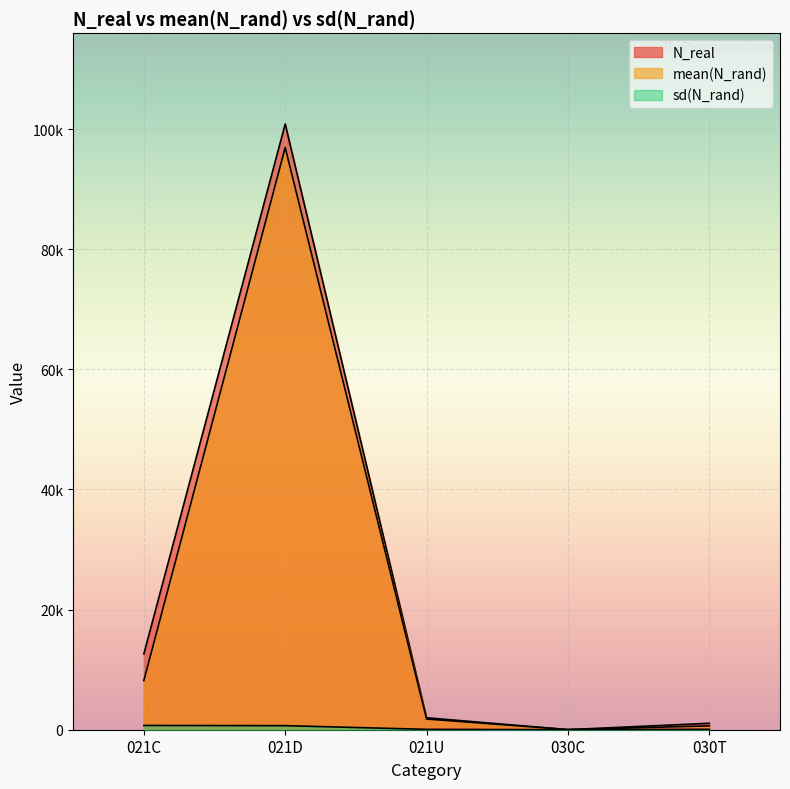

The value of N_real at 030C is 5.8. True or false?

False